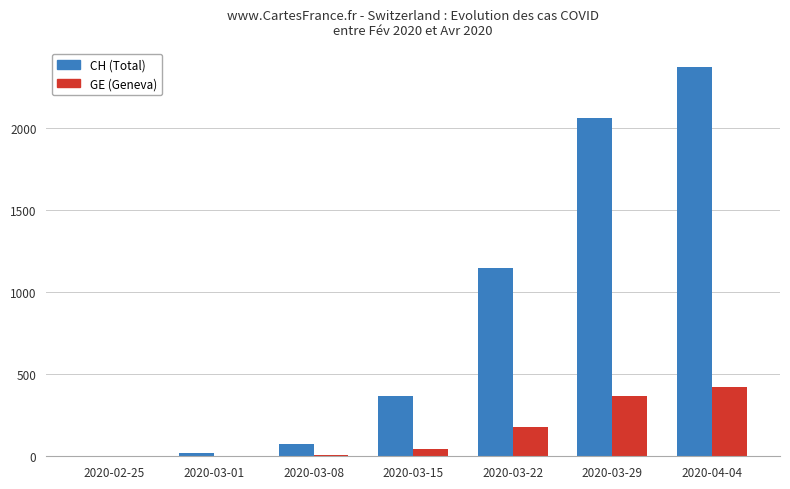

At which category does the chart reach its peak across all series?

2020-04-04